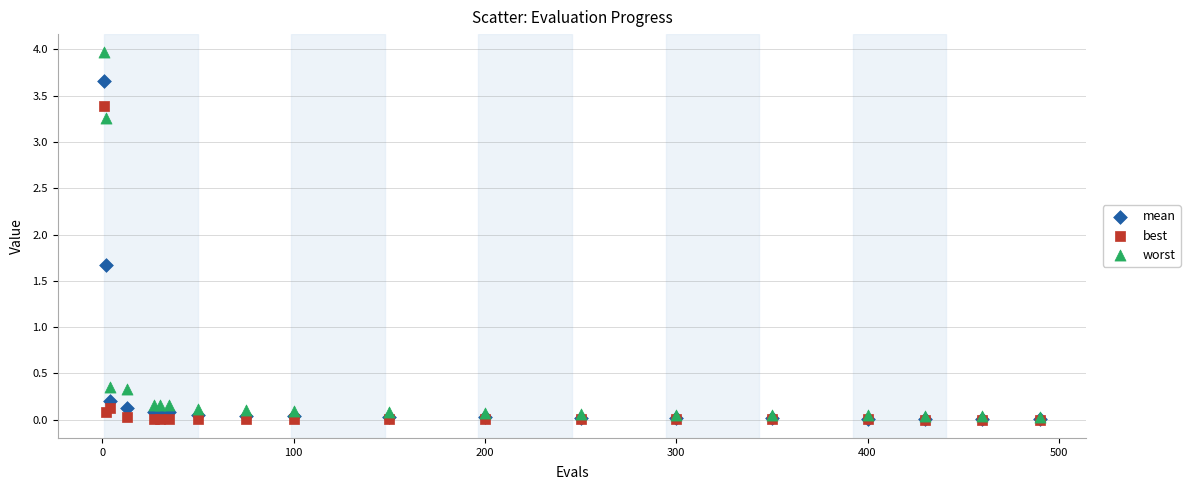

What are all the series names shown in the legend?

mean, best, worst